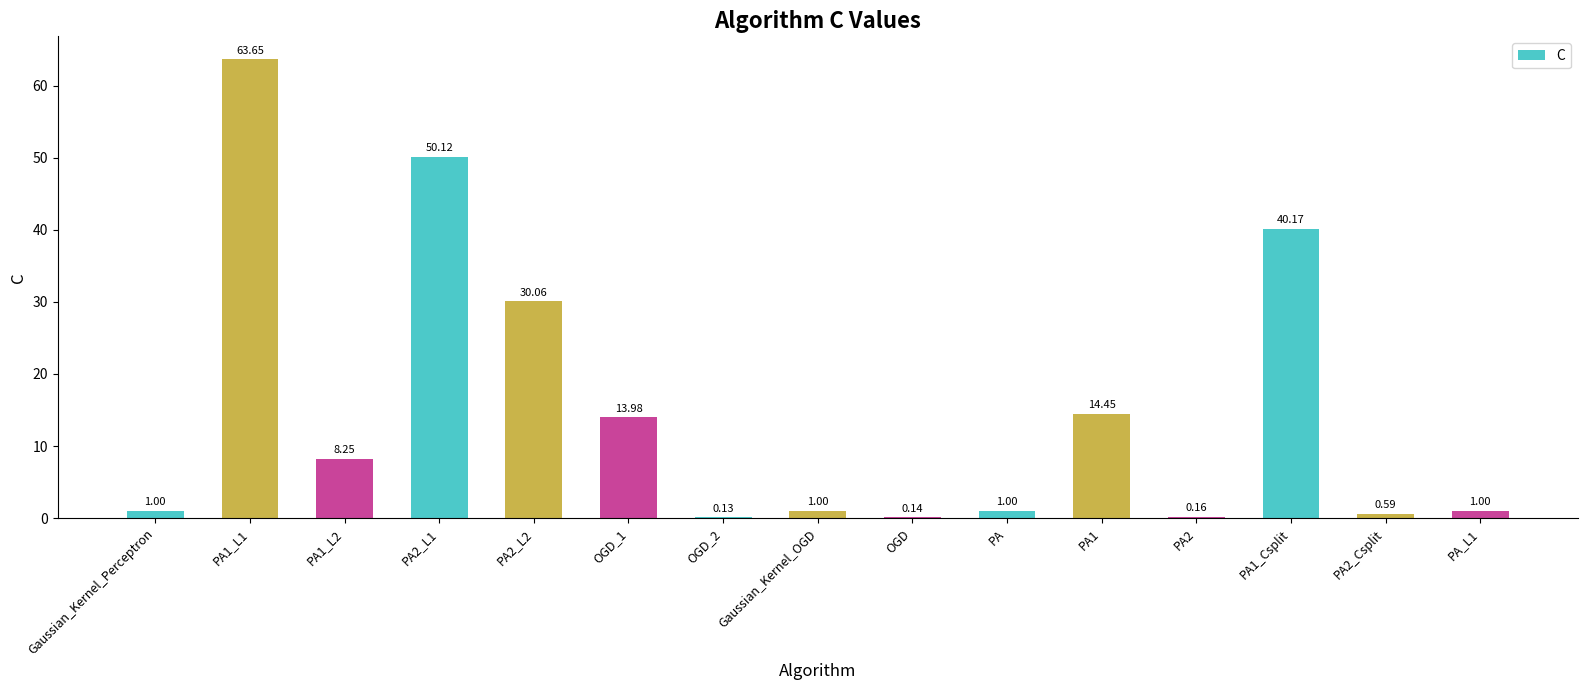

Which label corresponds to the largest value in the chart?

PA1_L1